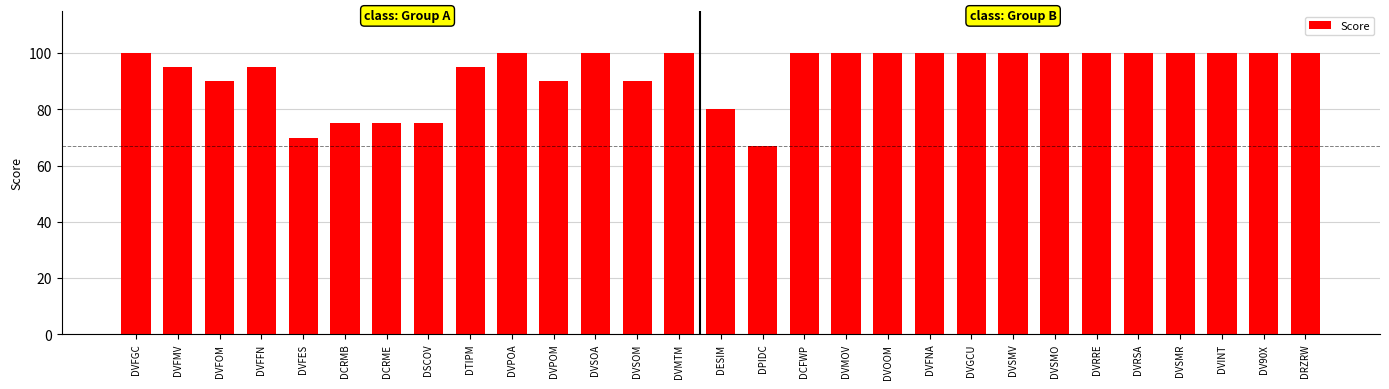

What is the label of the 23rd bar from the left?

DVSMO